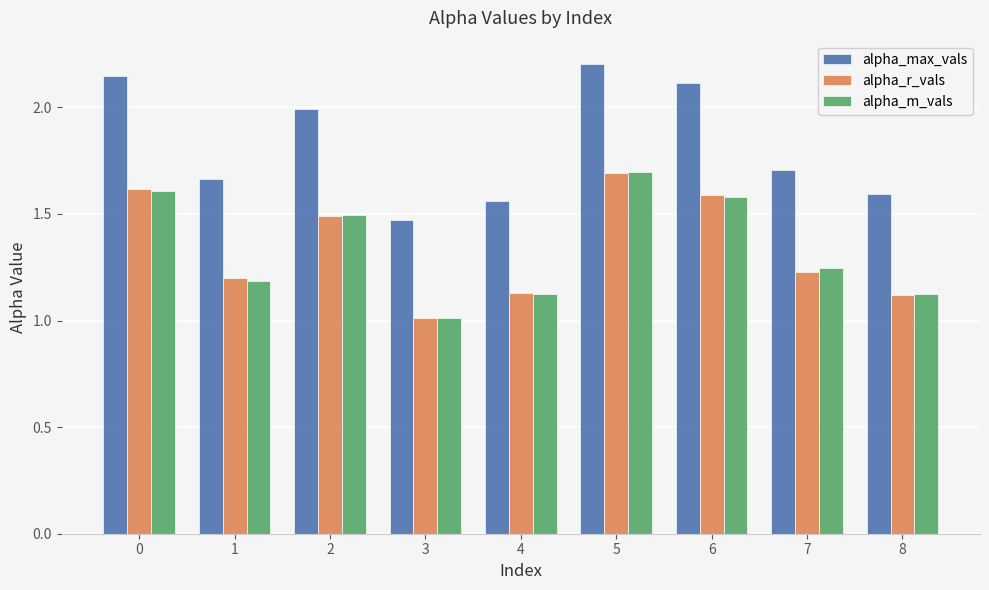

Where is alpha_max_vals nearest to the value 1?

3